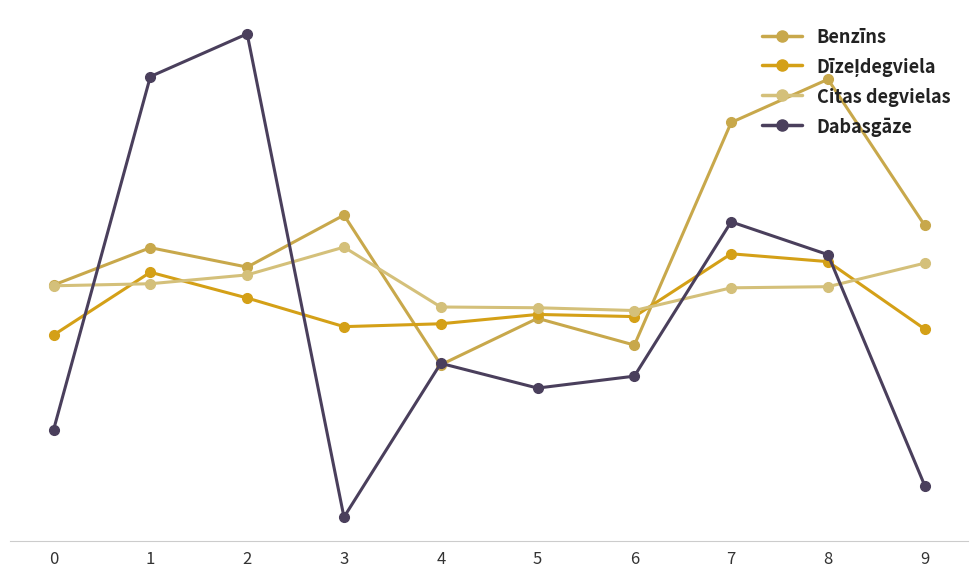

Which category has the highest value in the Dabasgāze series?

2